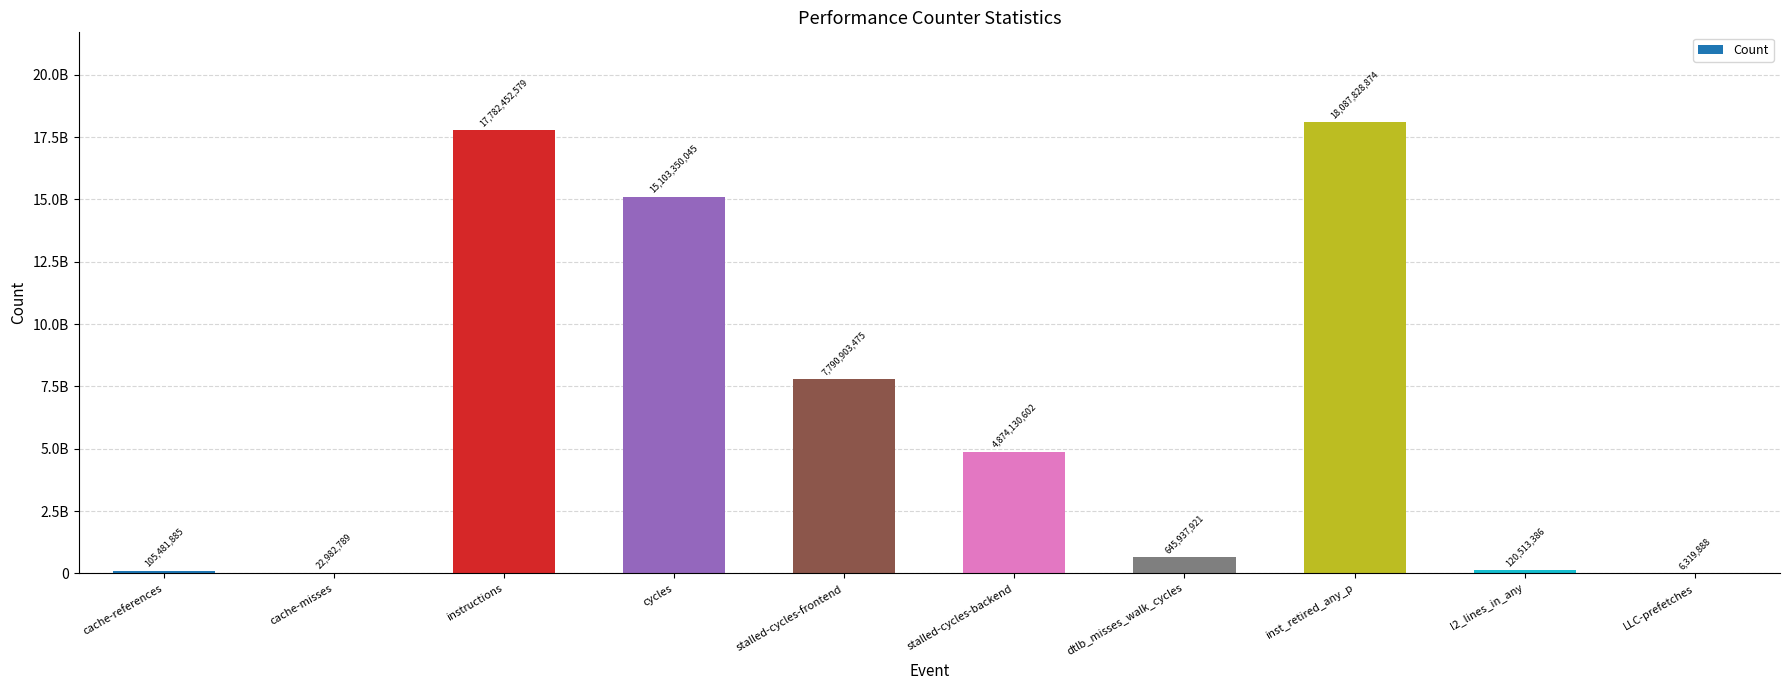

Reading left to right, transcribe all the data shown in this chart.

105481885	22982789	17782452579	15103350045	7790903475	4874130602	645937921	18087828874	120513386	6319888